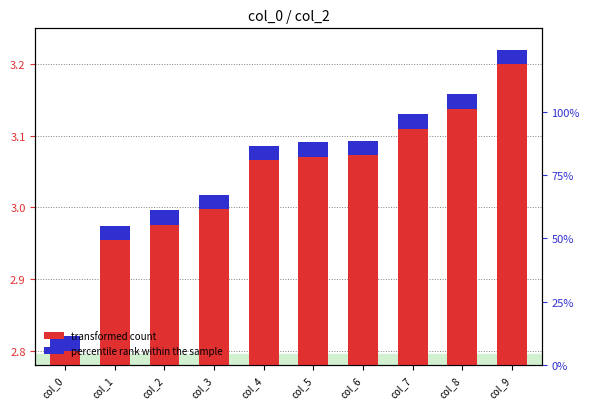

How many groups of bars are there?

10